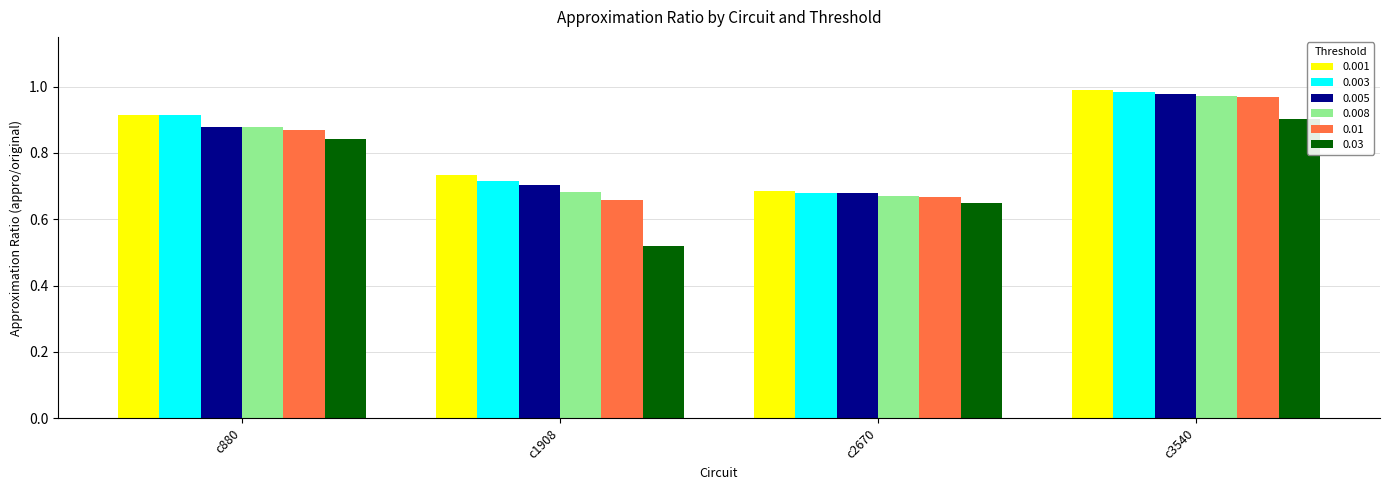

What is the difference between the maximum and minimum values in the 0.008 series?

0.3